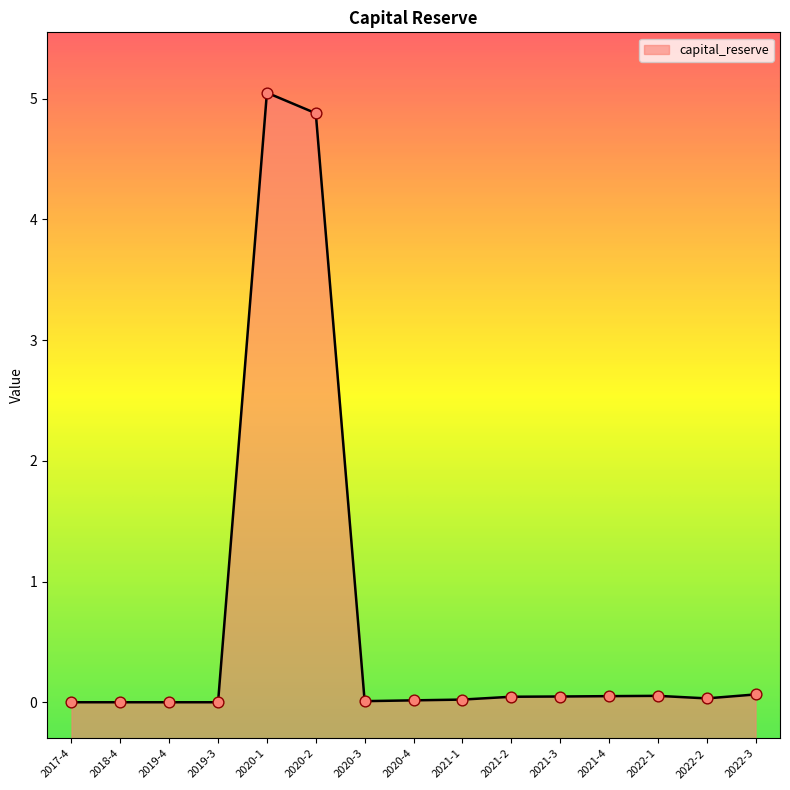

What is the change in value from 2018-4 to 2021-4?

+0.1